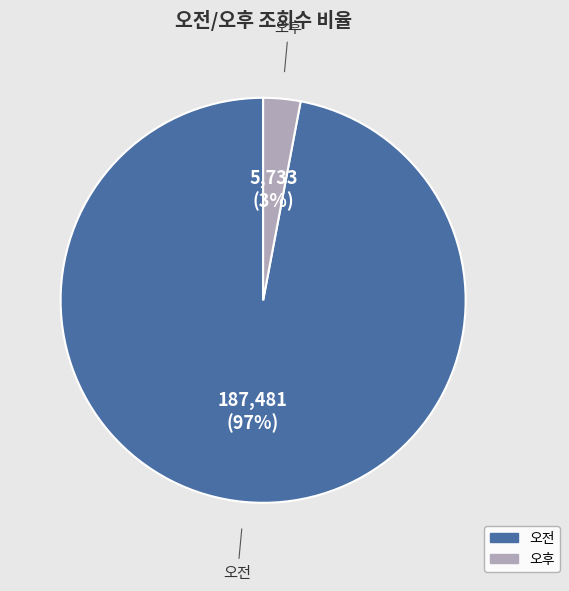

Which has a higher value, 오전 or 오후?

오전